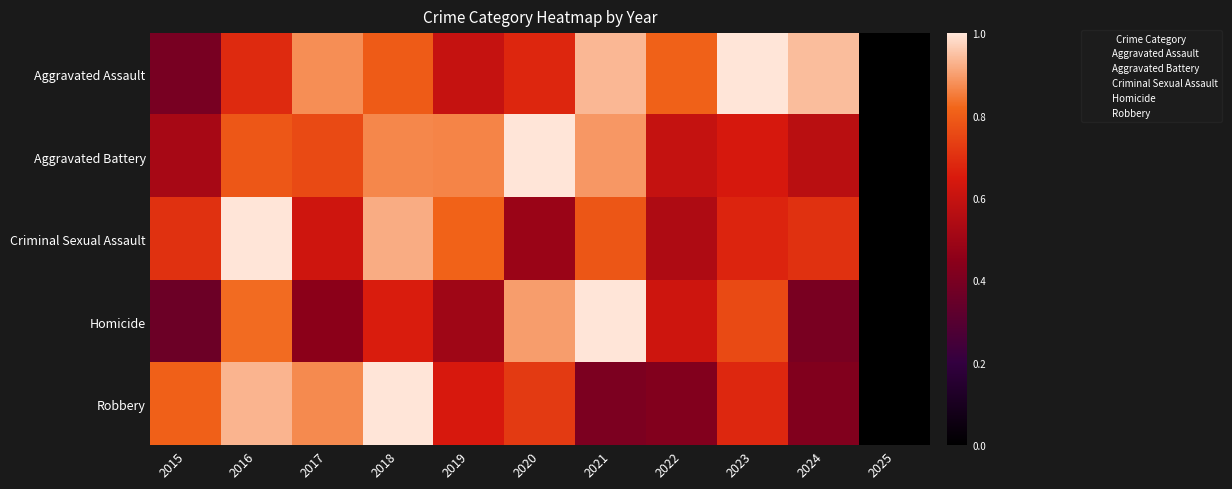

Rank the series at 2015 from highest to lowest value.

Robbery, Criminal Sexual Assault, Aggravated Battery, Aggravated Assault, Homicide